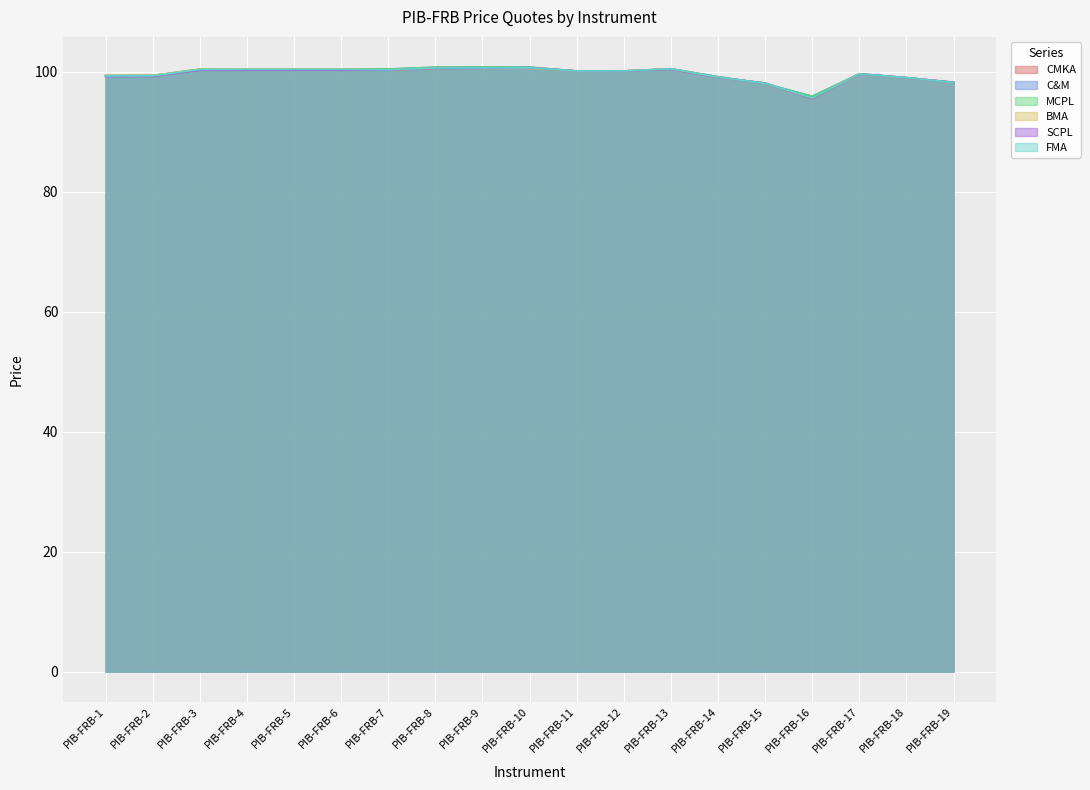

Does the chart display data point markers on the line(s)?

No